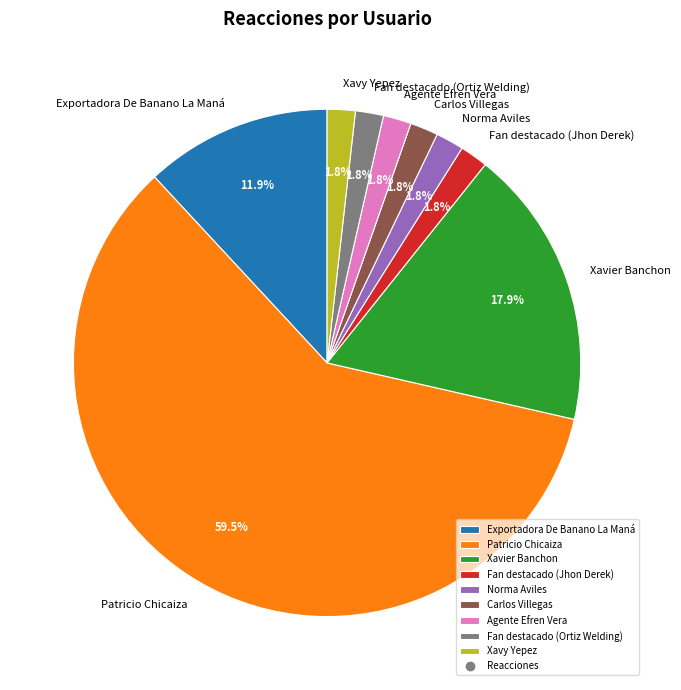

Do Carlos Villegas and Fan destacado (Ortiz Welding) together represent more than half of the pie?

No